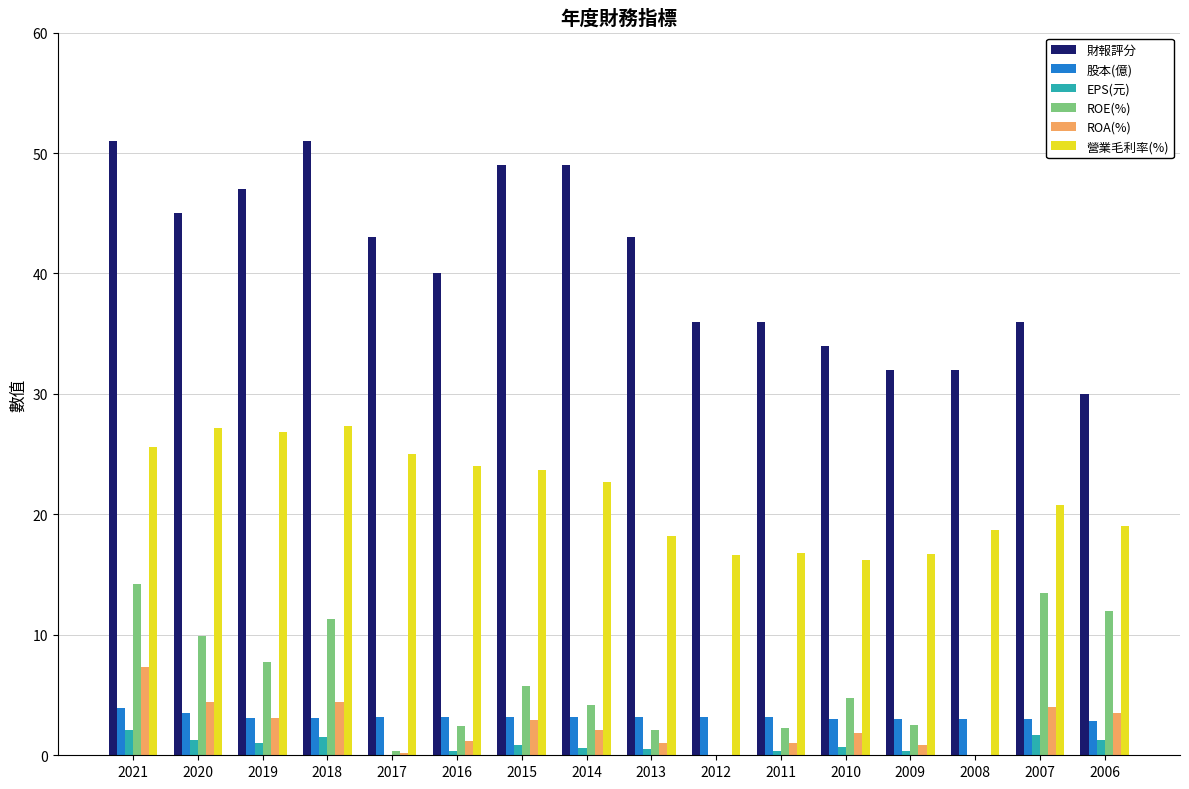

Which series has the largest total across all categories?

財報評分